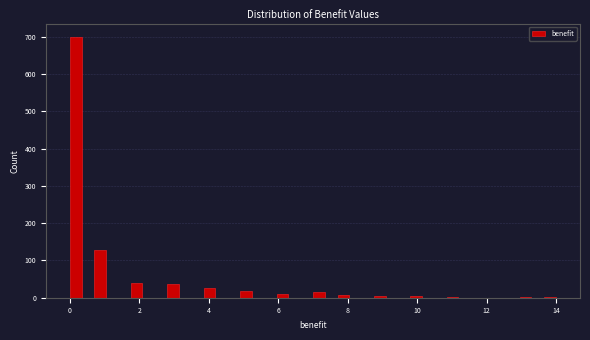

Read against the x-axis, roughly where is the centre of the tallest bar?

0.2